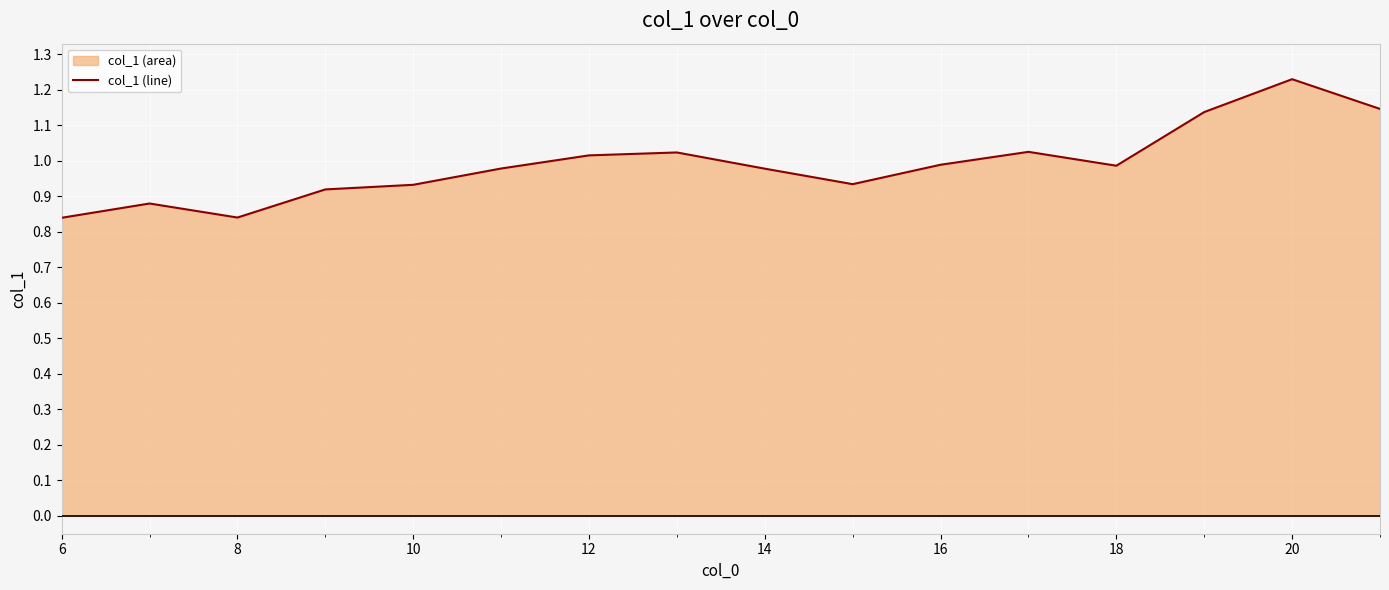

How many categories are shown in the chart?

16